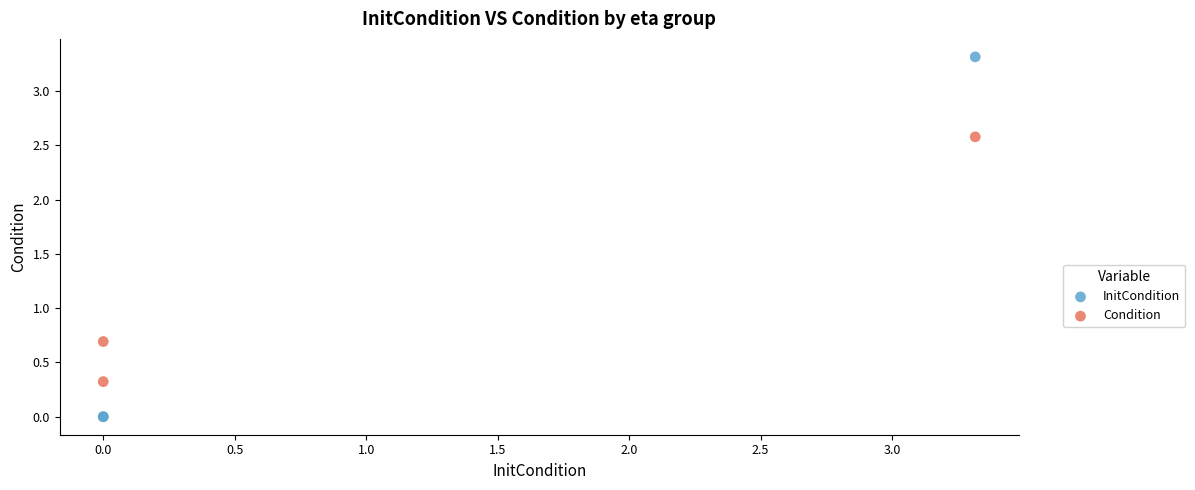

What are all the series names shown in the legend?

InitCondition, Condition